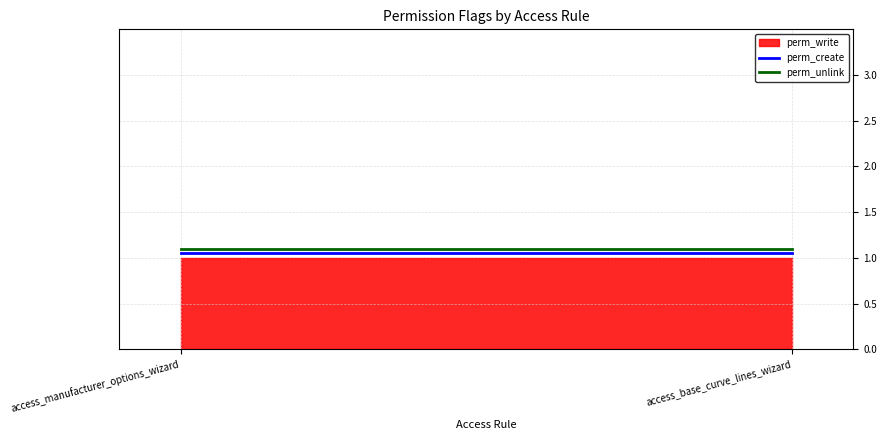

What is the label of the 1st point from the right?

access_base_curve_lines_wizard